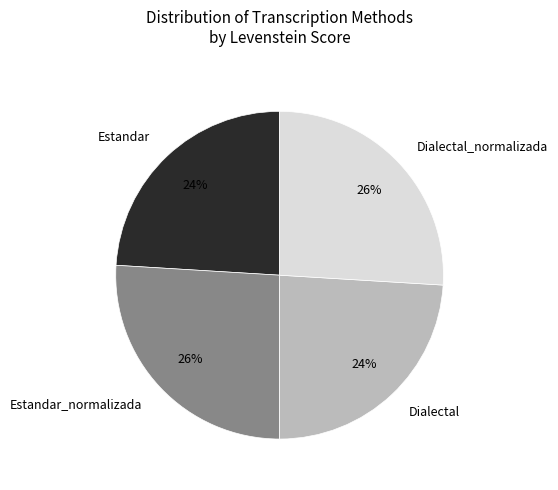

Does Dialectal_normalizada represent more than half of the total?

No